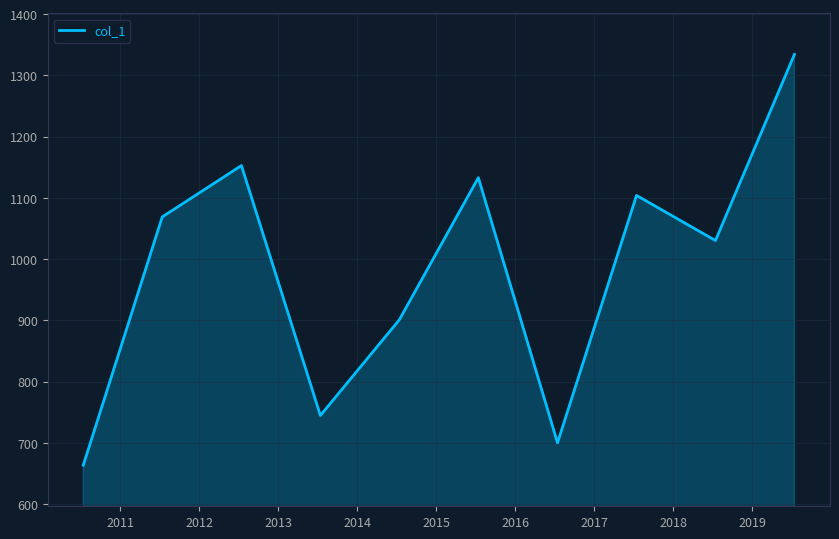

What is the greatest value displayed?

1334.3